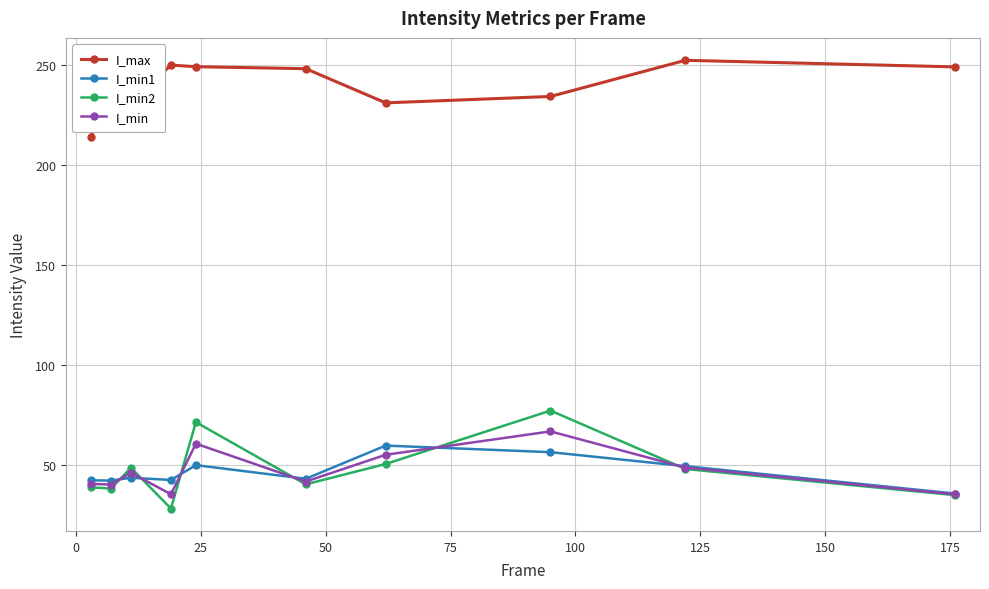

Which series has the largest range (max minus min)?

I_min2